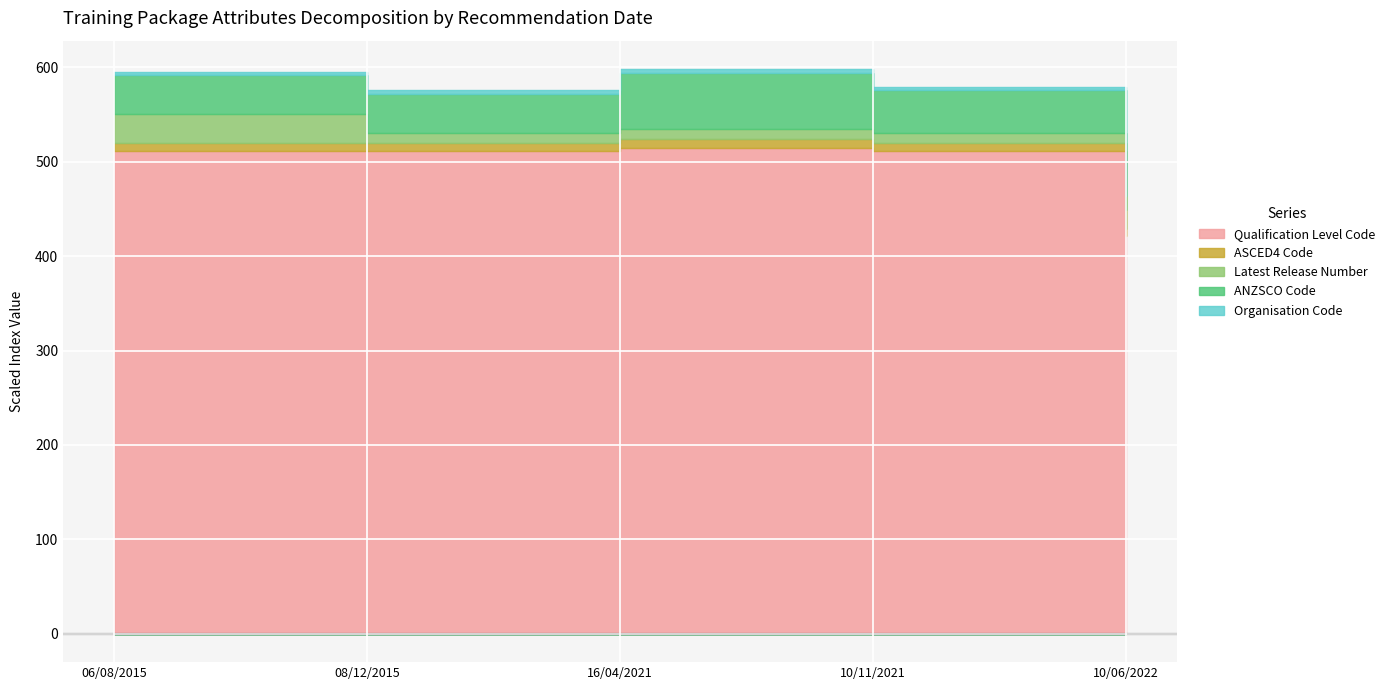

At which category is the sum across all series the highest?

16/04/2021